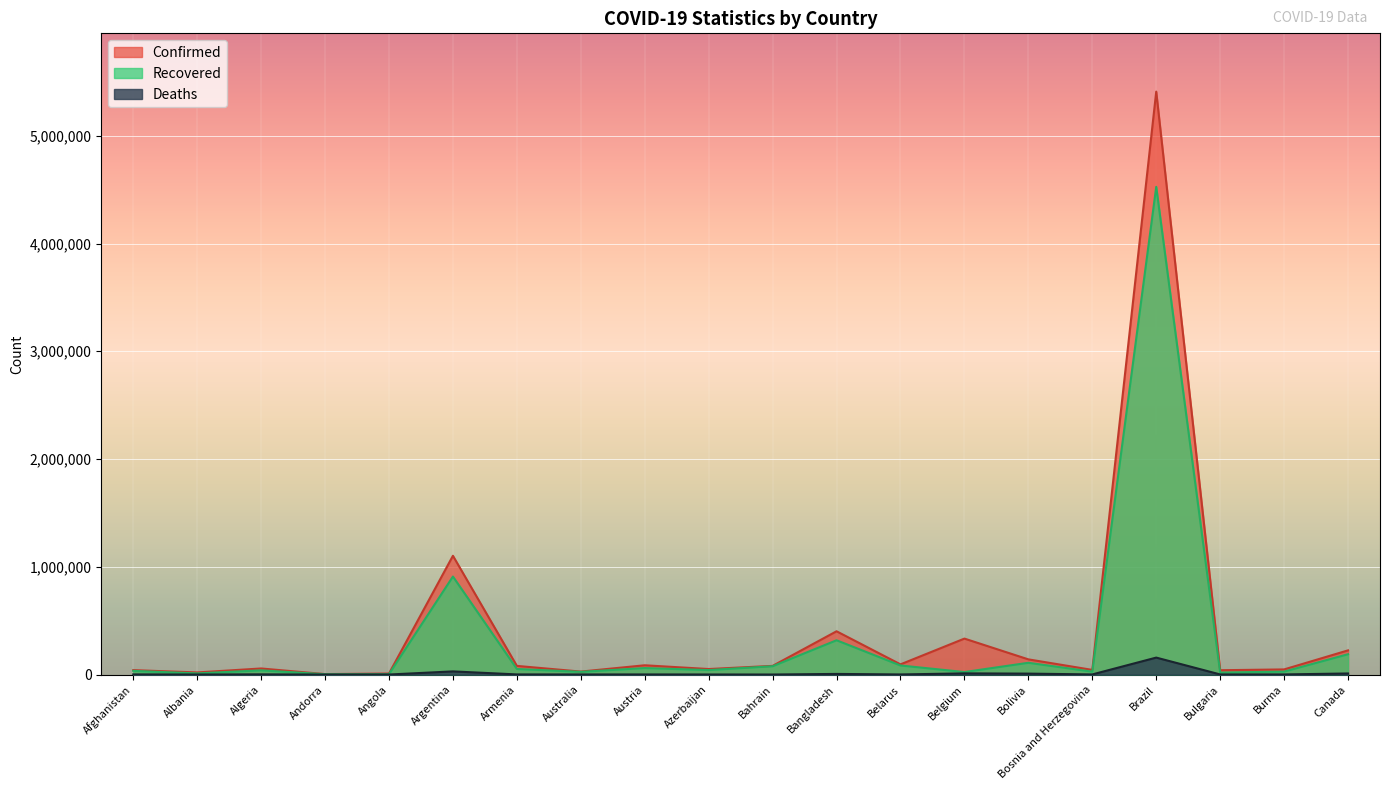

What is the difference between the Confirmed values at Burma and Argentina?

1054635